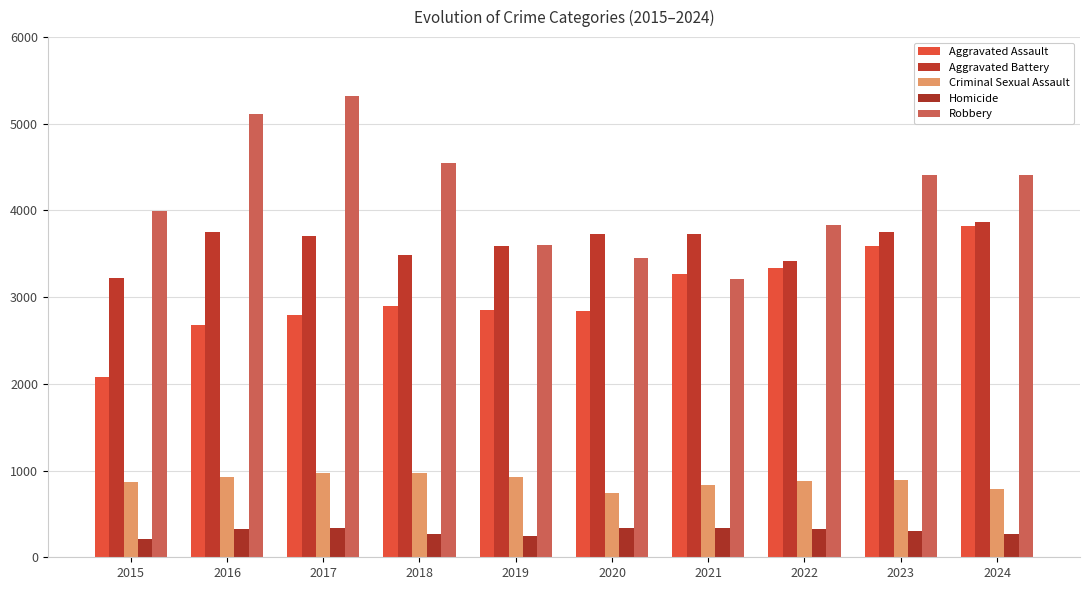

What is the value of the Criminal Sexual Assault bar at the 8th from the left?

877